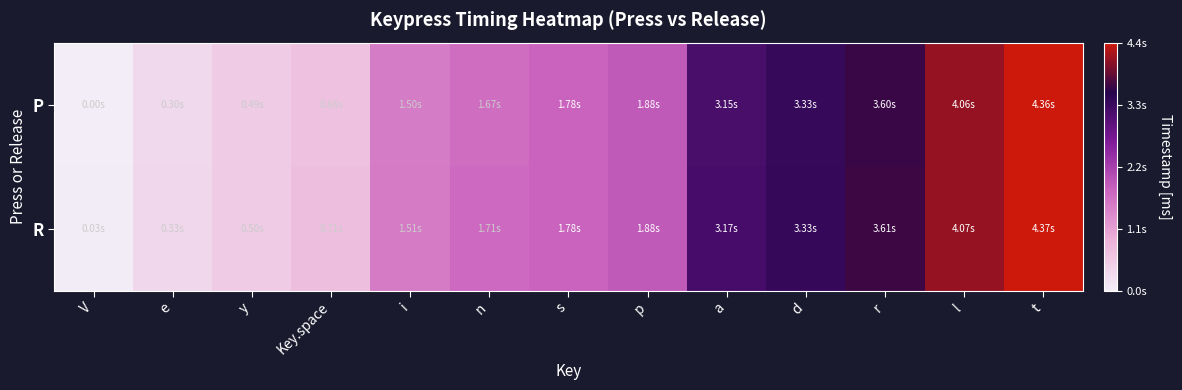

Rank the series by their average value, from lowest to highest.

P, R